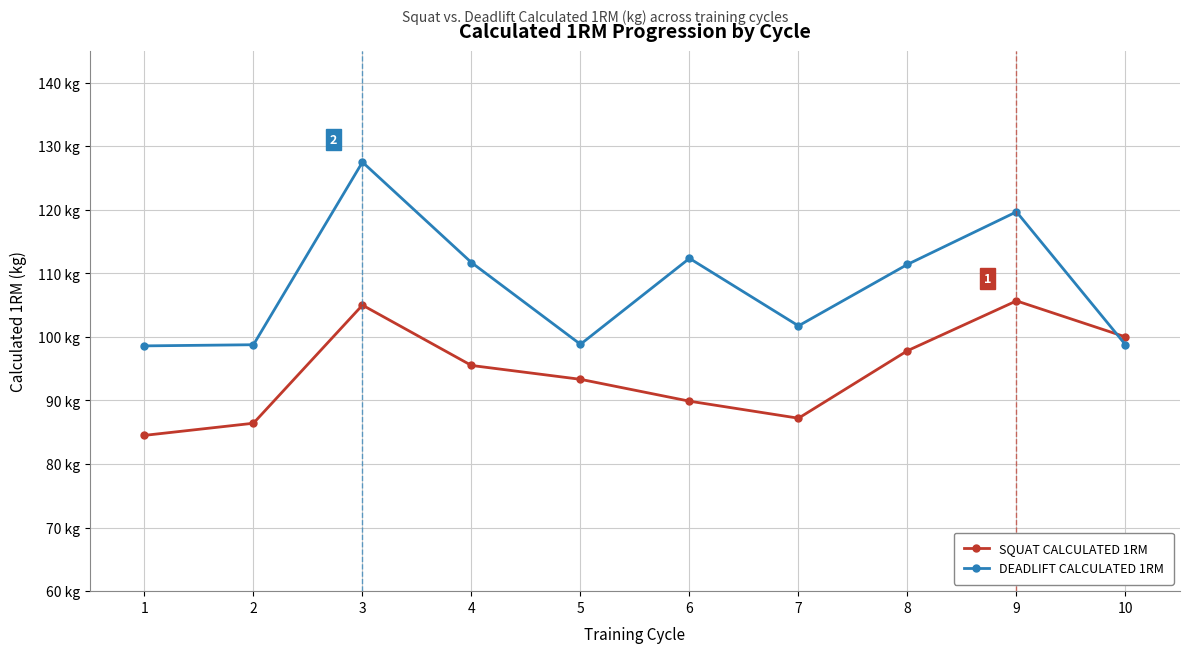

At 4, list the series in order from largest to smallest.

DEADLIFT CALCULATED 1RM, SQUAT CALCULATED 1RM